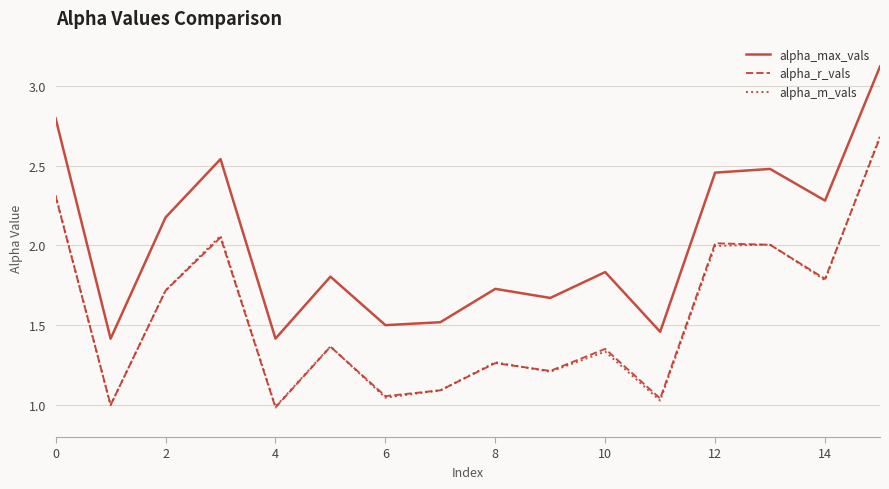

Which series has the largest range (max minus min)?

alpha_max_vals